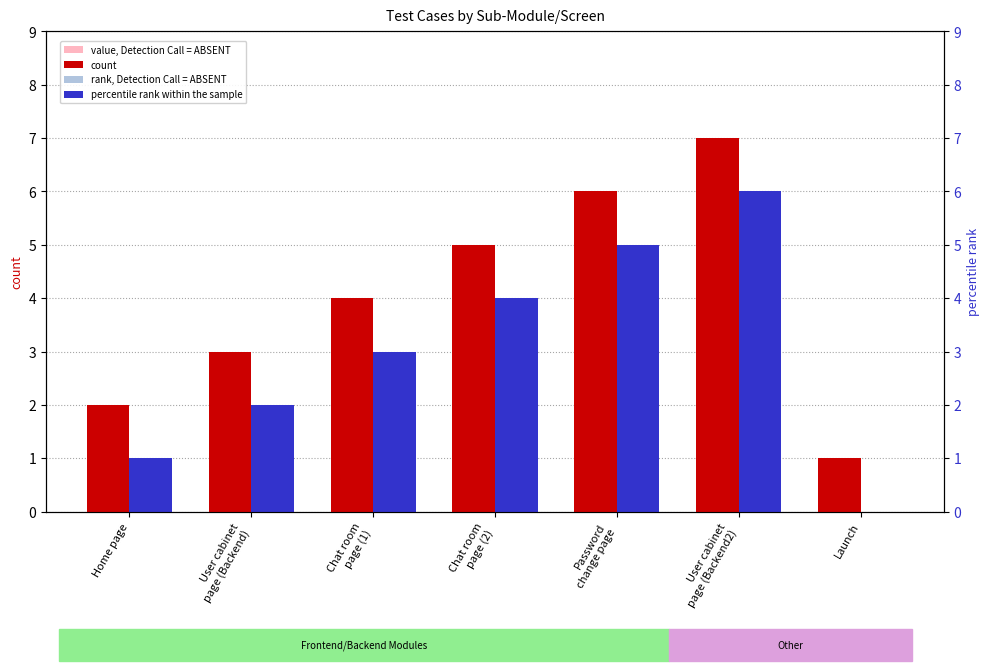

What is the label of the 6th bar from the right?

User cabinet
page (Backend)